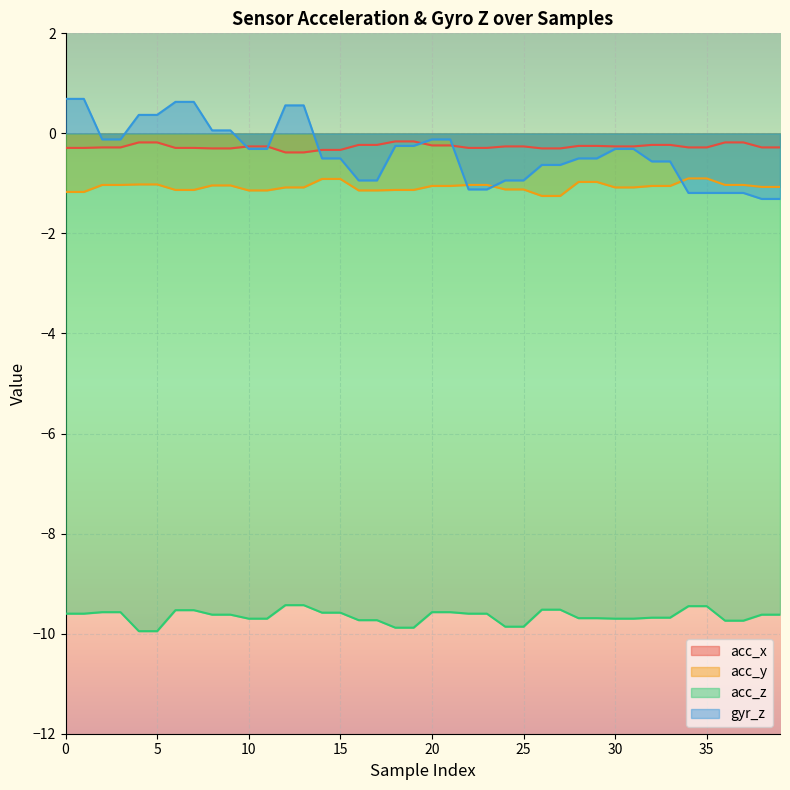

List the series in order of their peak value, highest first.

gyr_z, acc_x, acc_y, acc_z